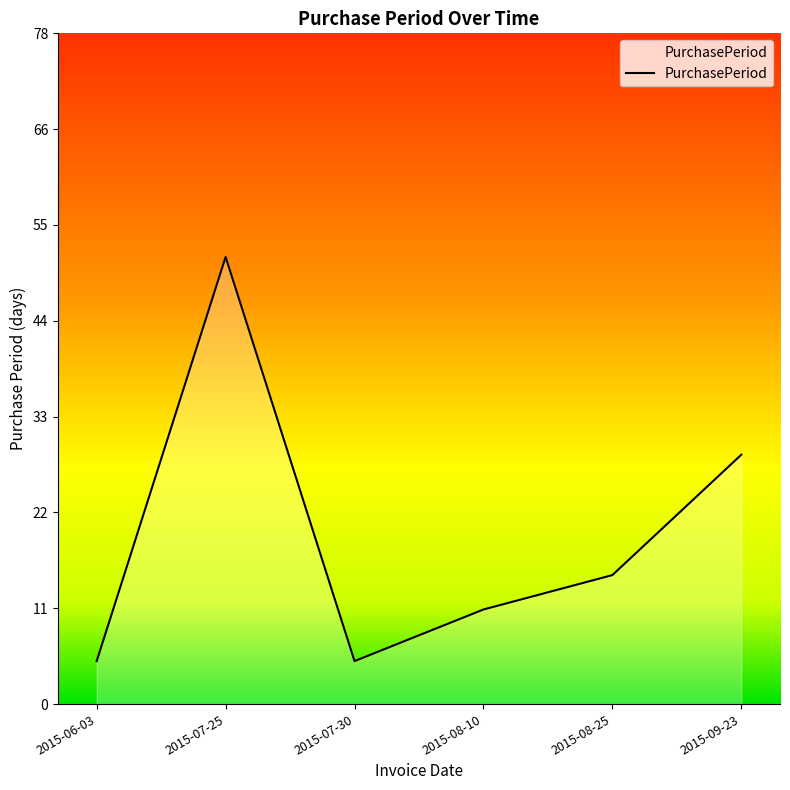

What is the average value?

20